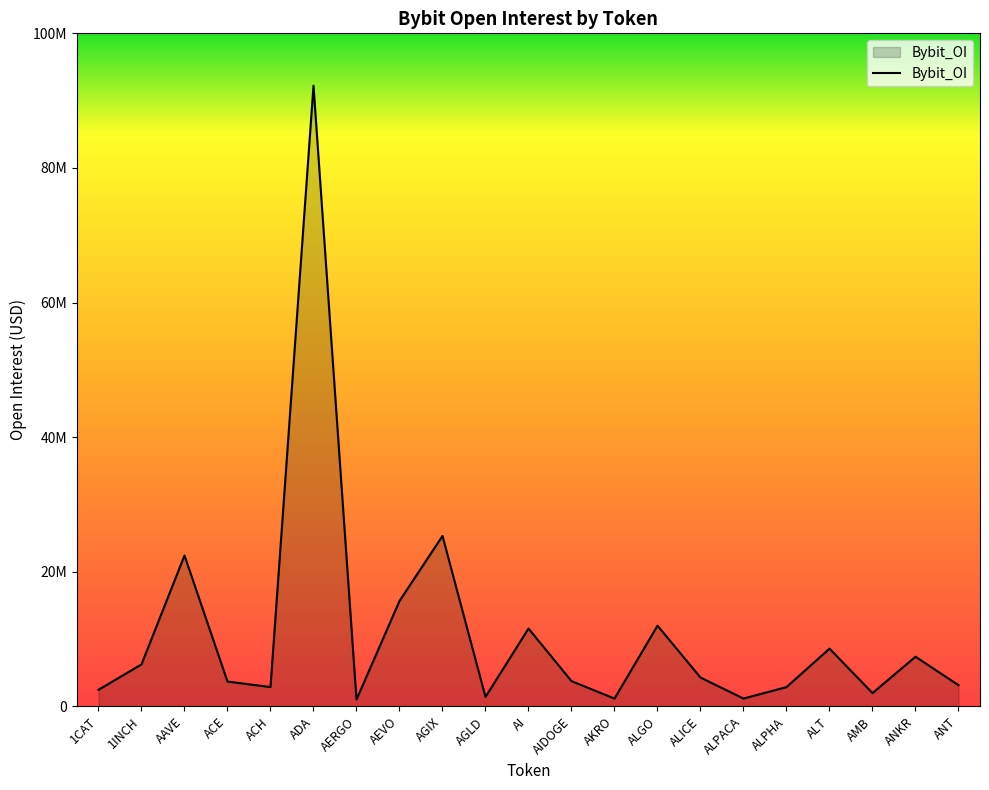

What position from the left is AERGO?

7